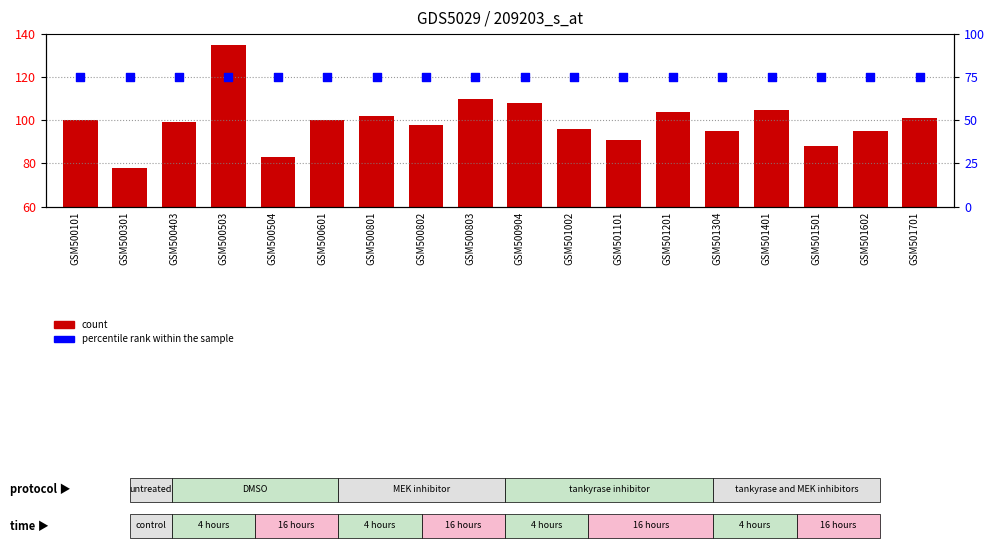

What are all the series names shown in the legend?

count, percentile rank within the sample